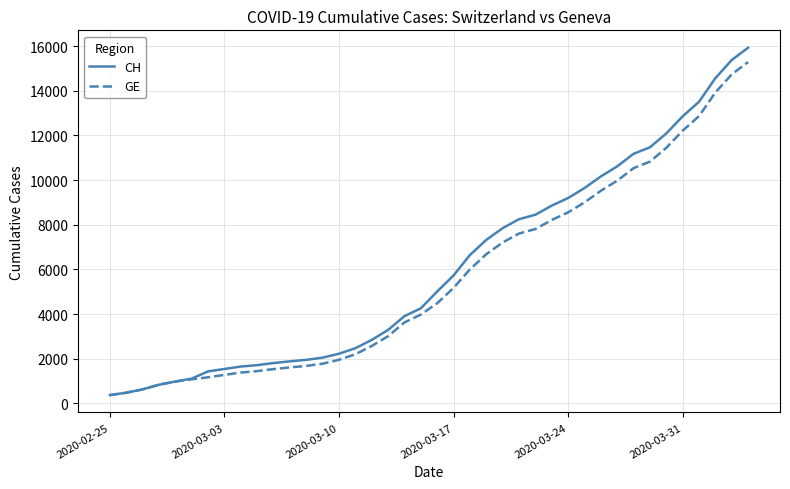

What is the maximum value for CH?

15926